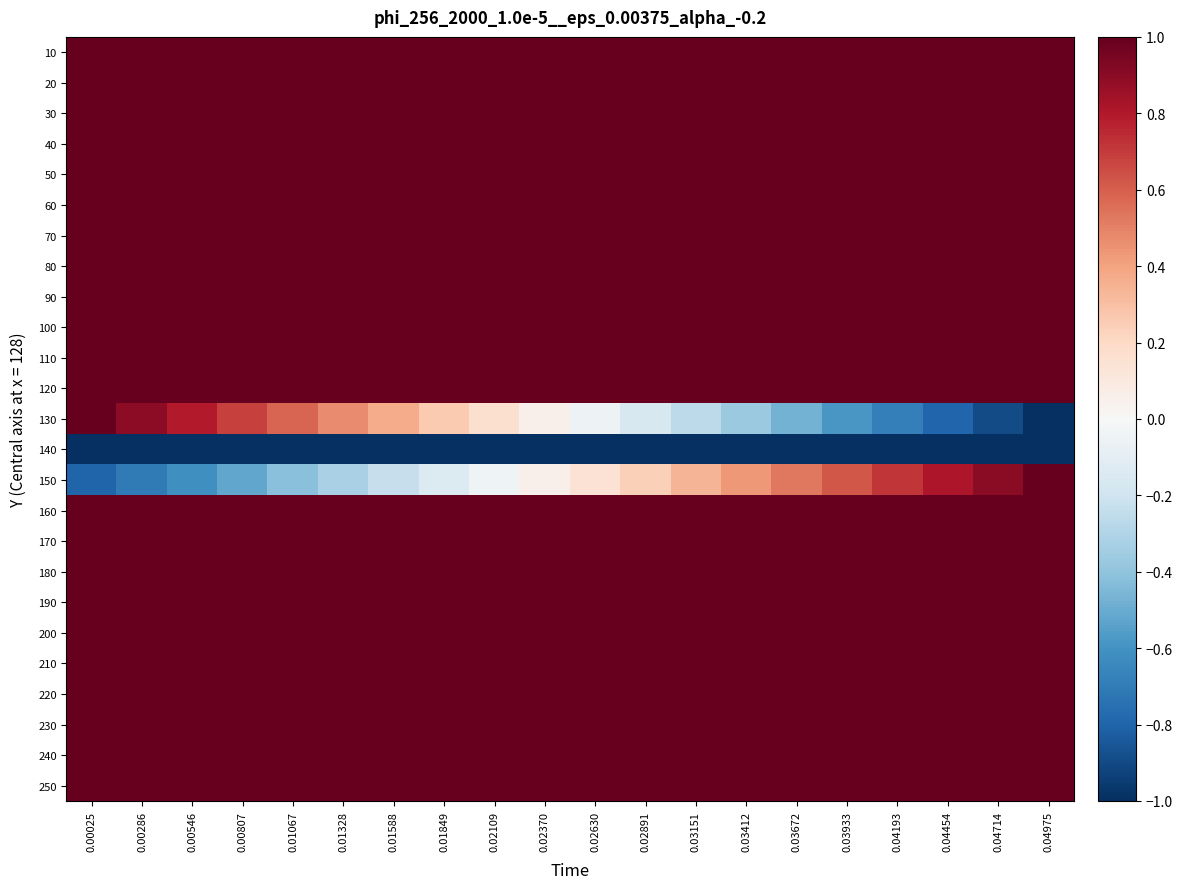

What is the minimum value shown in the chart?

-1.0